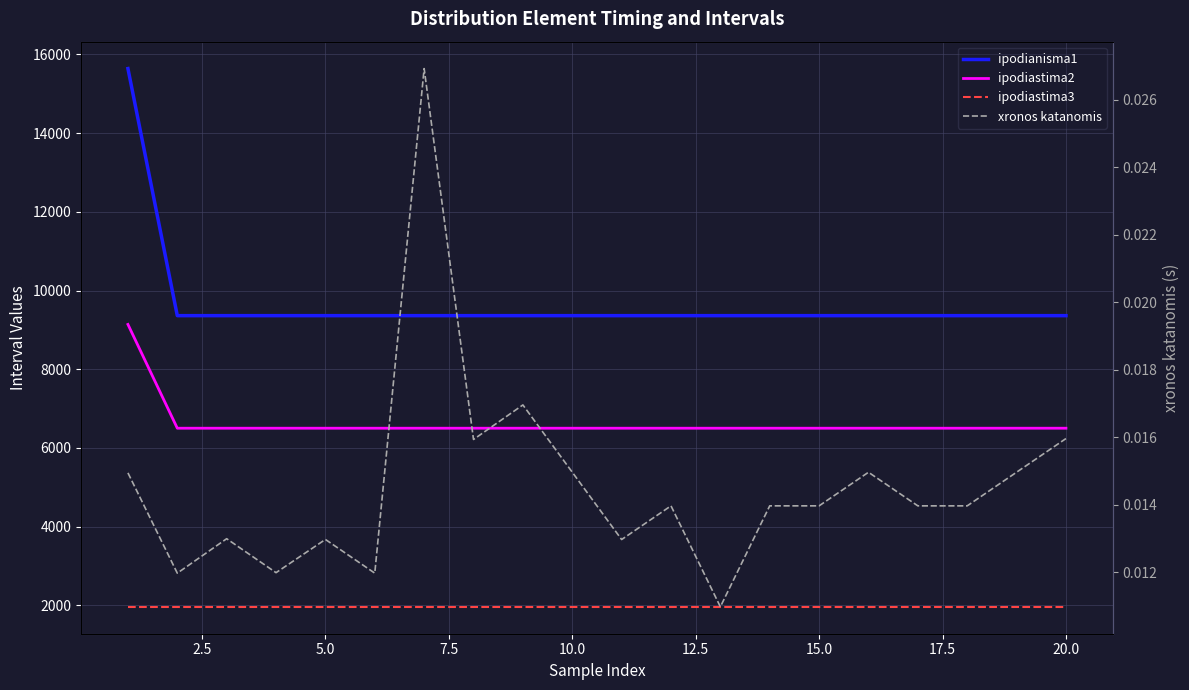

How many data points in ipodiastima2 are above 6501?

1